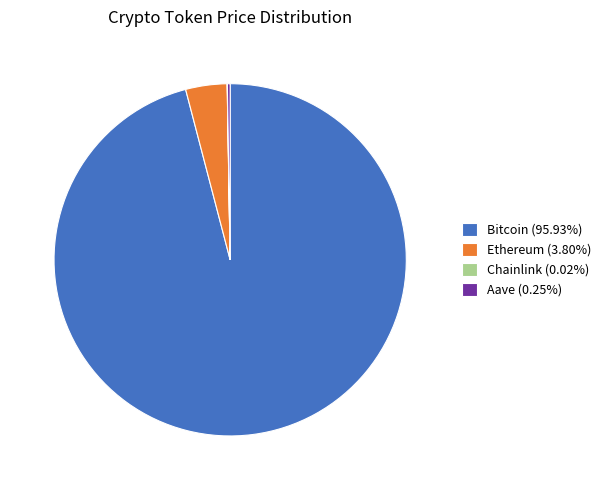

Is there a majority slice in this chart?

Yes